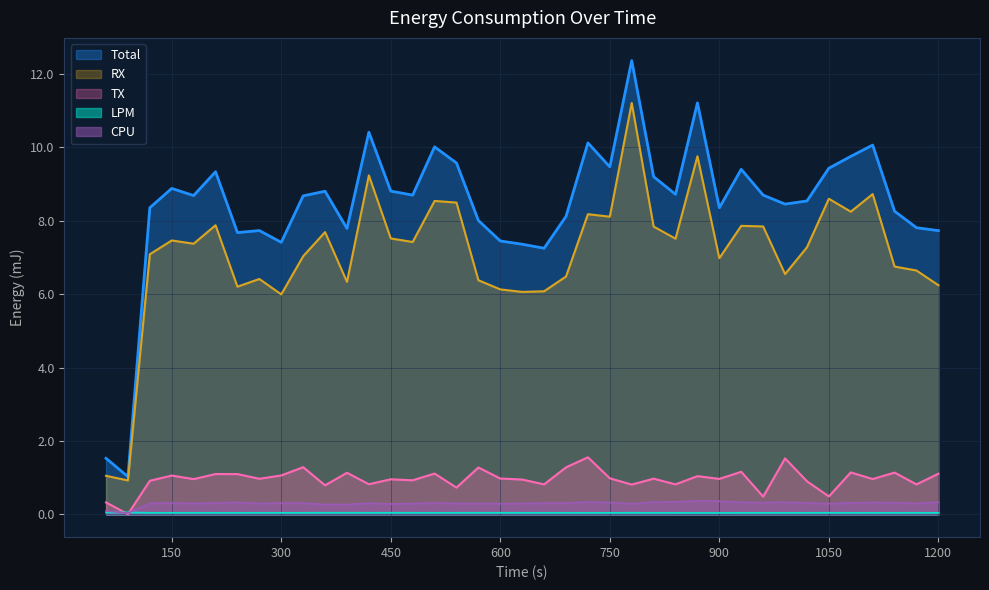

True or false: CPU and RX intersect in this chart.

False